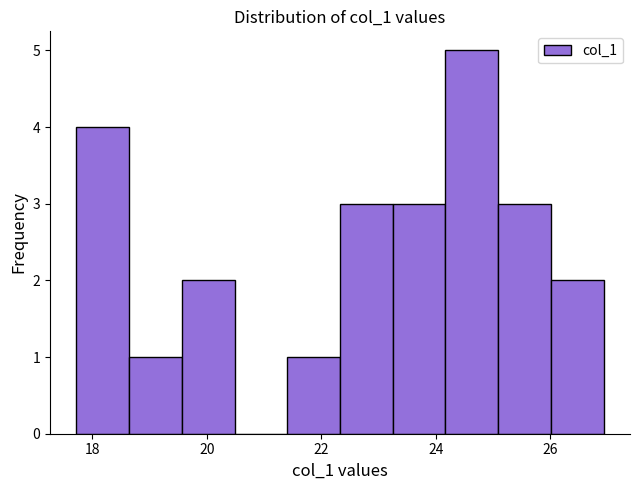

Reading left to right, list every bar in this chart as the range it spans on the x-axis followed by its height. Neither the bar edges nor the heights are printed on the chart, so give them approximately, as read against the axes.

17.8 to 18.6: 4
18.6 to 19.6: 1
19.6 to 20.4: 2
20.4 to 21.4: 0
21.4 to 22.4: 1
22.4 to 23.2: 3
23.2 to 24.2: 3
24.2 to 25.0: 5
25.0 to 26.0: 3
26.0 to 27.0: 2